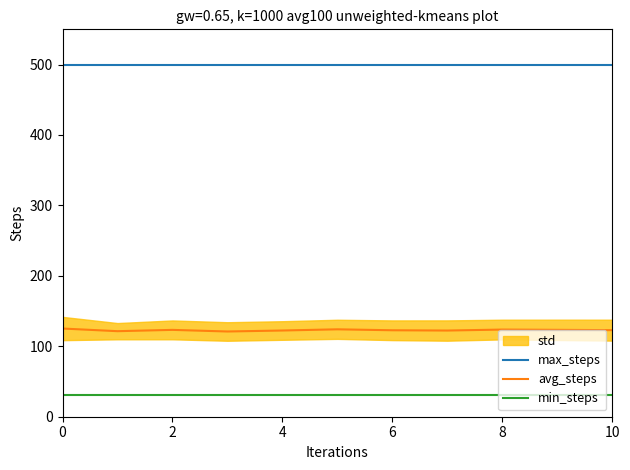

True or false: avg_steps has more than 0 interior local peaks.

True